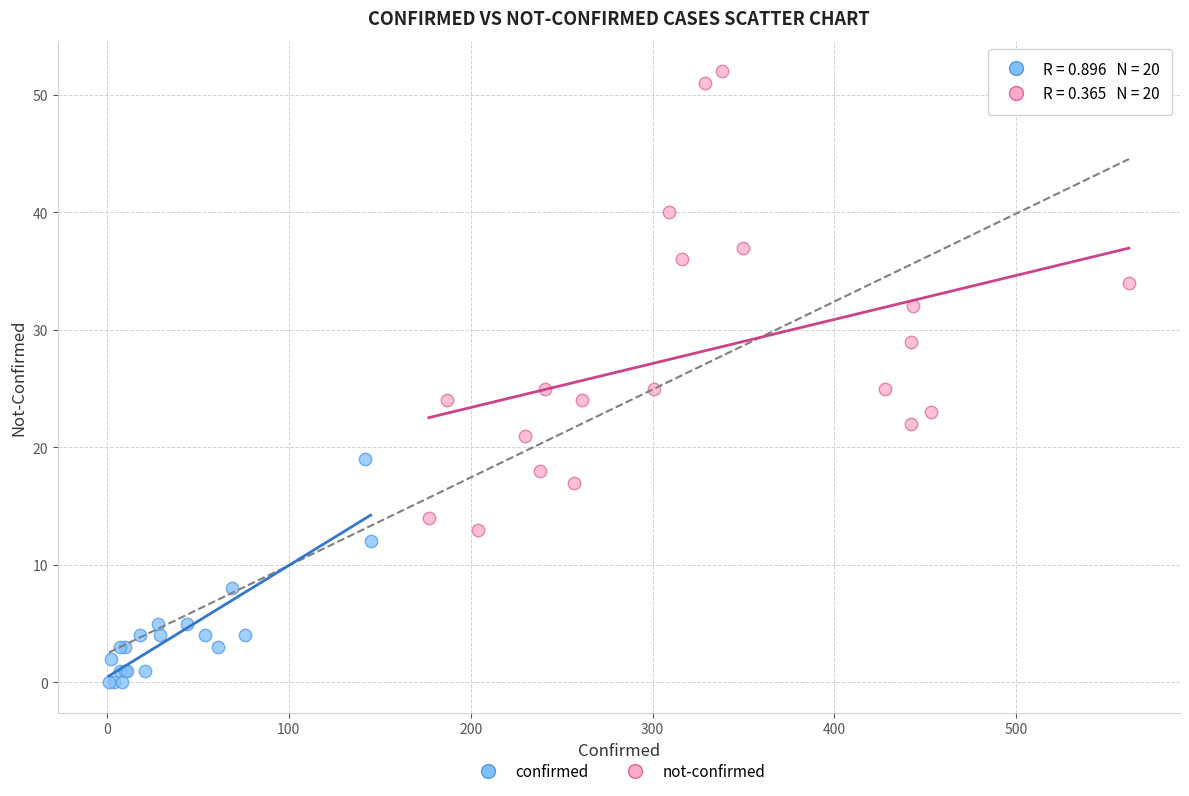

What are all the series names shown in the legend?

confirmed, not-confirmed